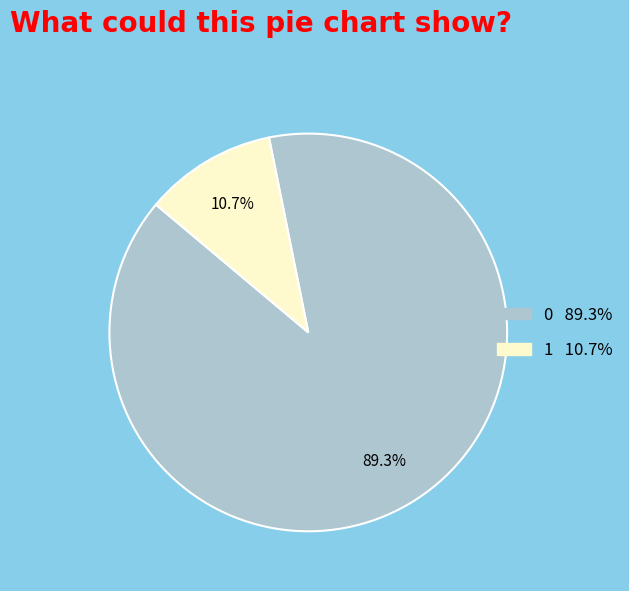

What percentage is NOT represented by 1?

89.3%